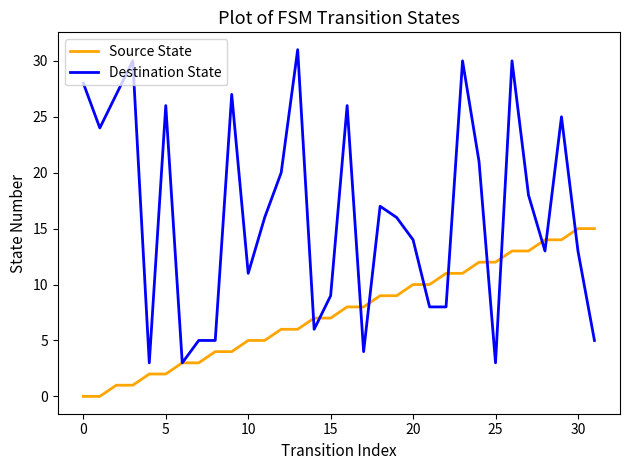

Which series has the widest spread of values?

Destination State